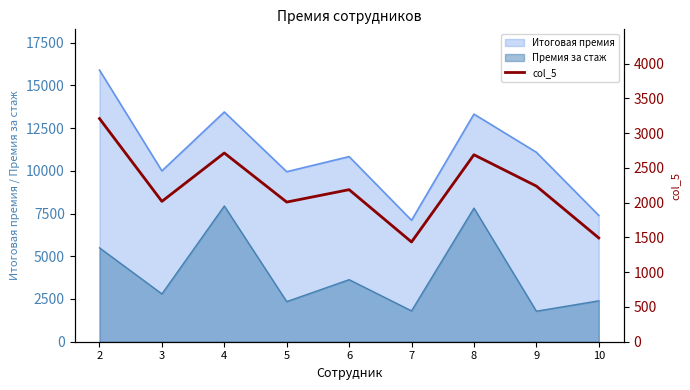

What value does the data have at 10?

1493.3